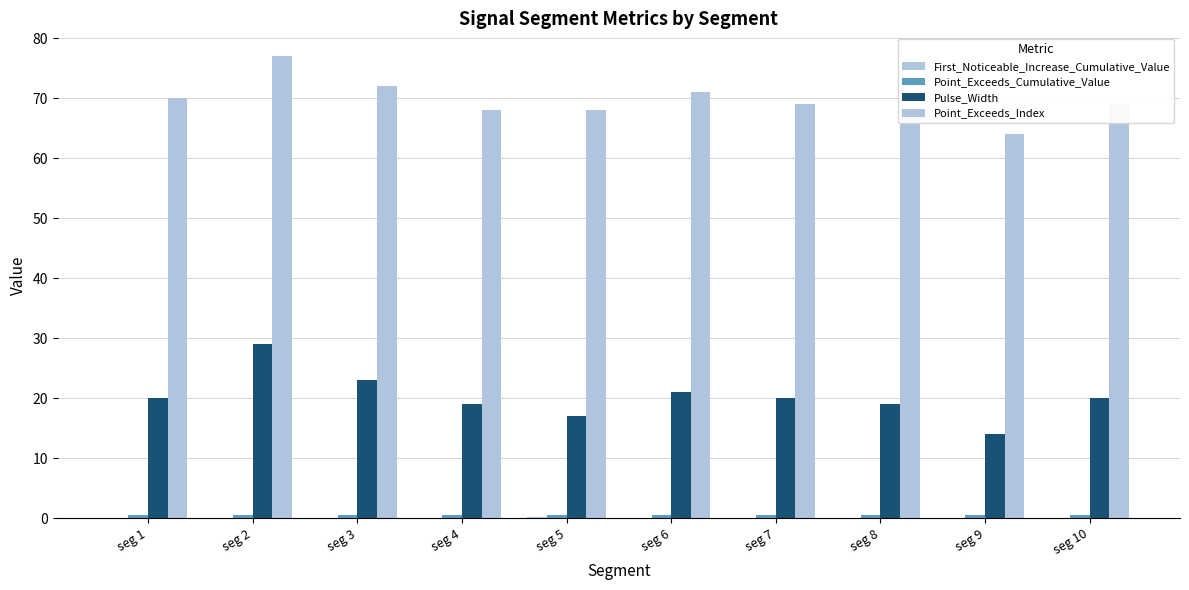

Between seg 2 and seg 4, which is larger?

seg 4